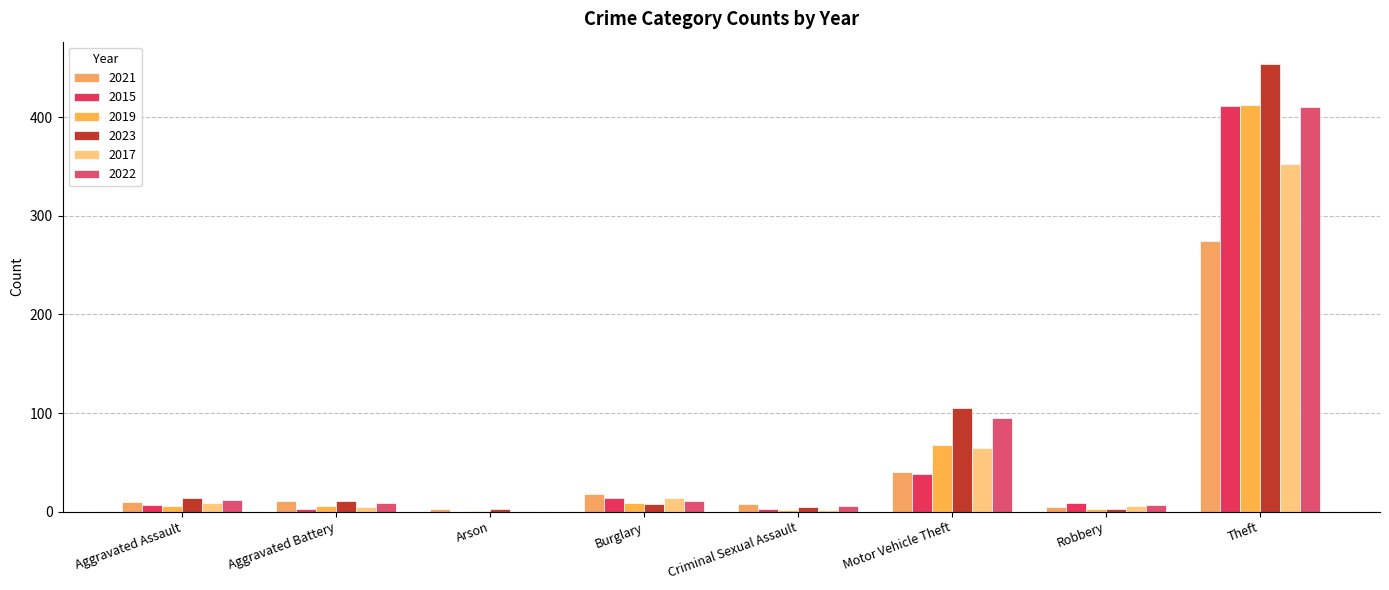

Reading left to right, what are all the values shown in this chart?

2021: 10	11	3	18	8	40	5	275
2015: 7	3	0	14	3	38	9	411
2019: 6	6	1	9	2	68	3	412
2023: 14	11	3	8	5	105	3	454
2017: 9	5	0	14	2	65	6	353
2022: 12	9	0	11	6	95	7	410